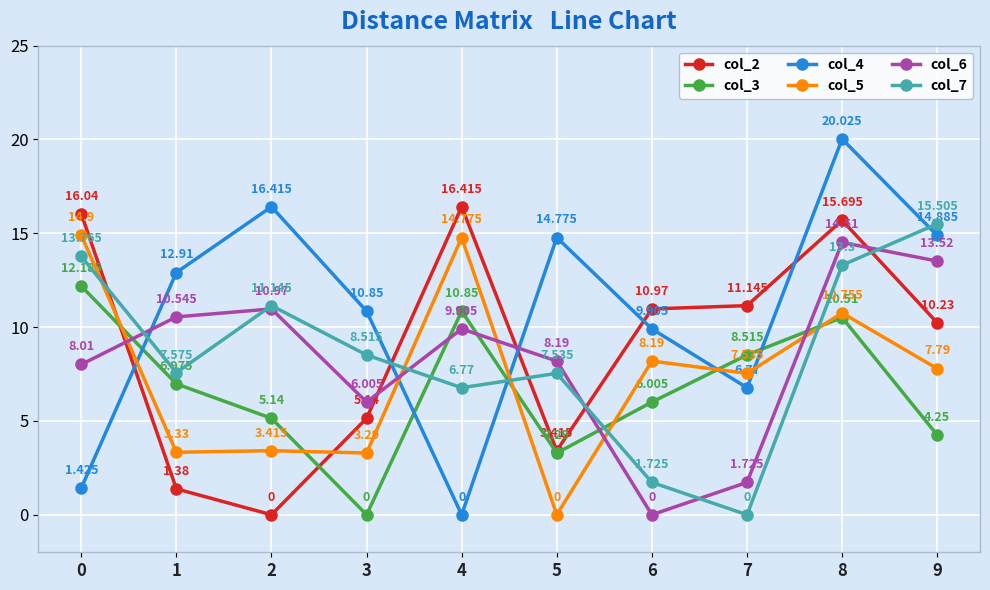

Is the value of col_6 at 0 greater than the value of col_3 at 7?

No